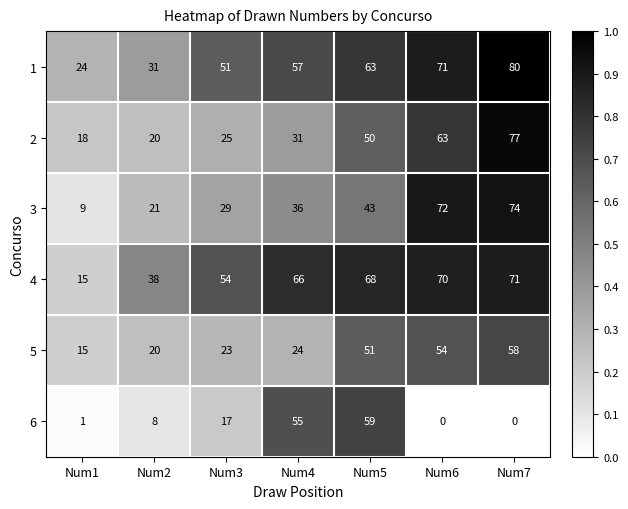

The value of 1 at Num6 is 46. True or false?

False